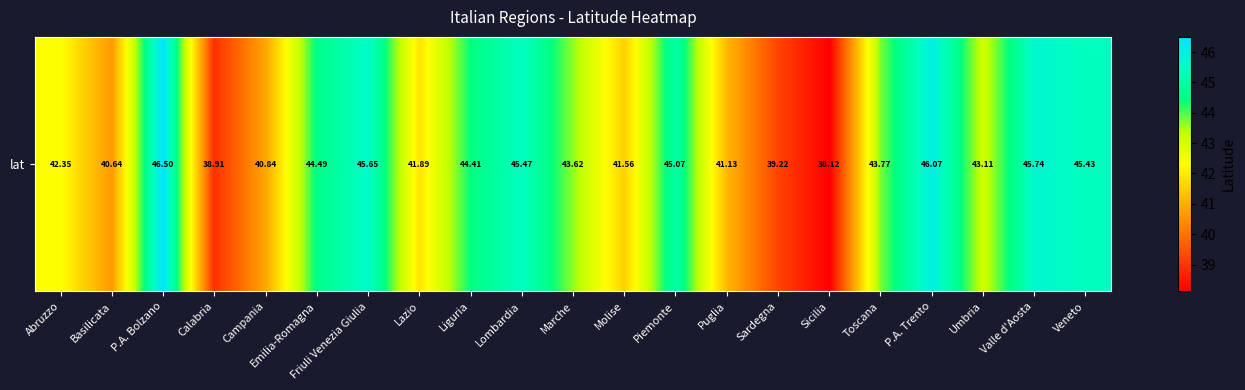

Between Sicilia and Calabria, which is larger?

Calabria